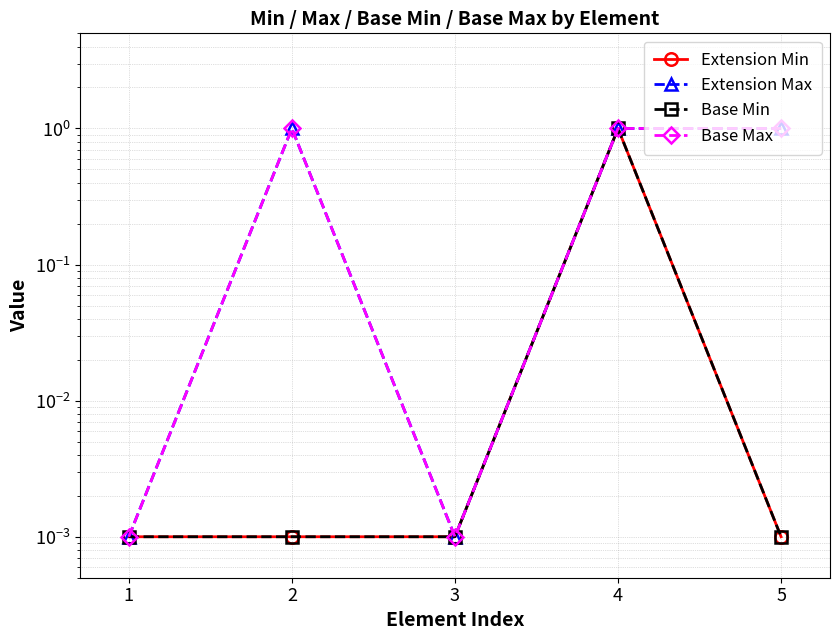

Rank the series at 3 from highest to lowest value.

Extension Min, Extension Max, Base Min, Base Max